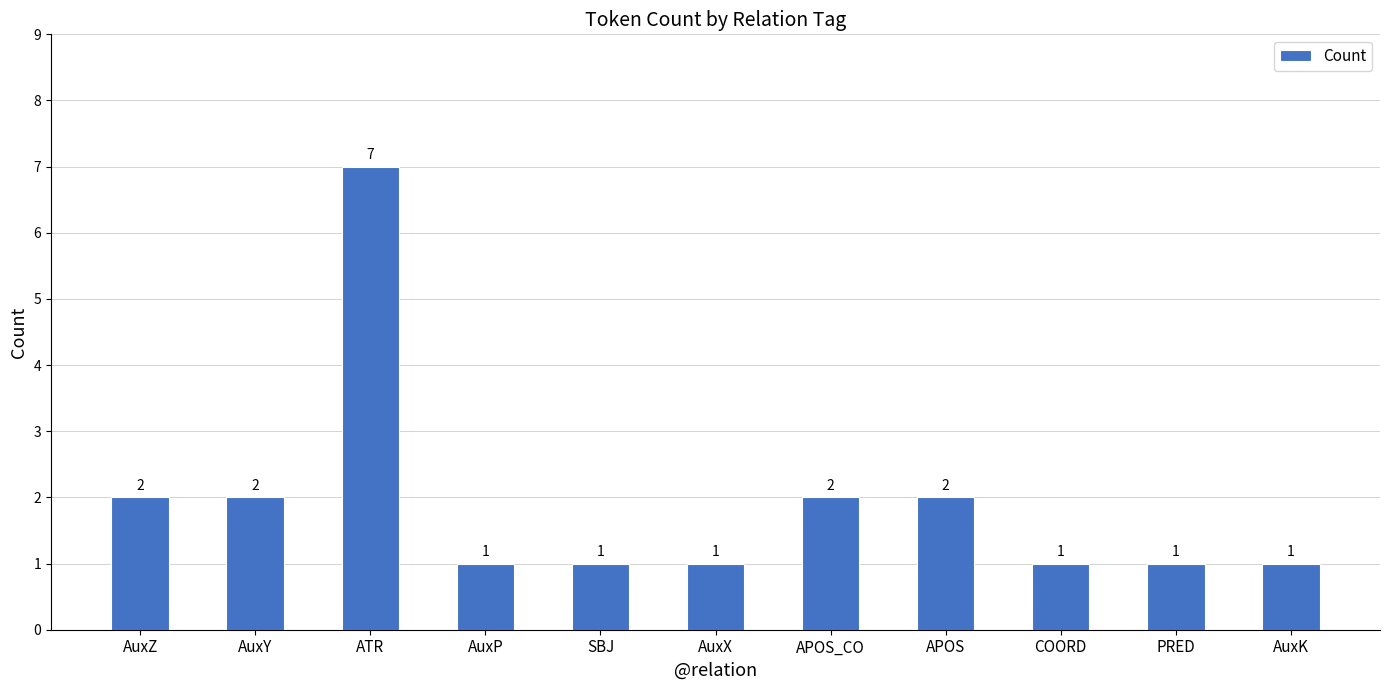

What is the value of the 5th bar from the left?

1